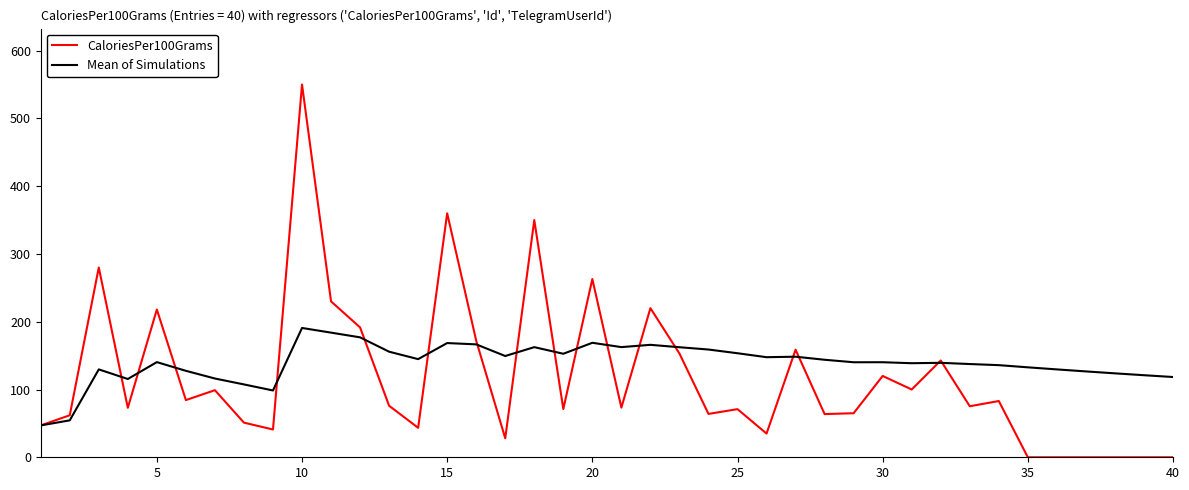

Which series has the largest range (max minus min)?

CaloriesPer100Grams